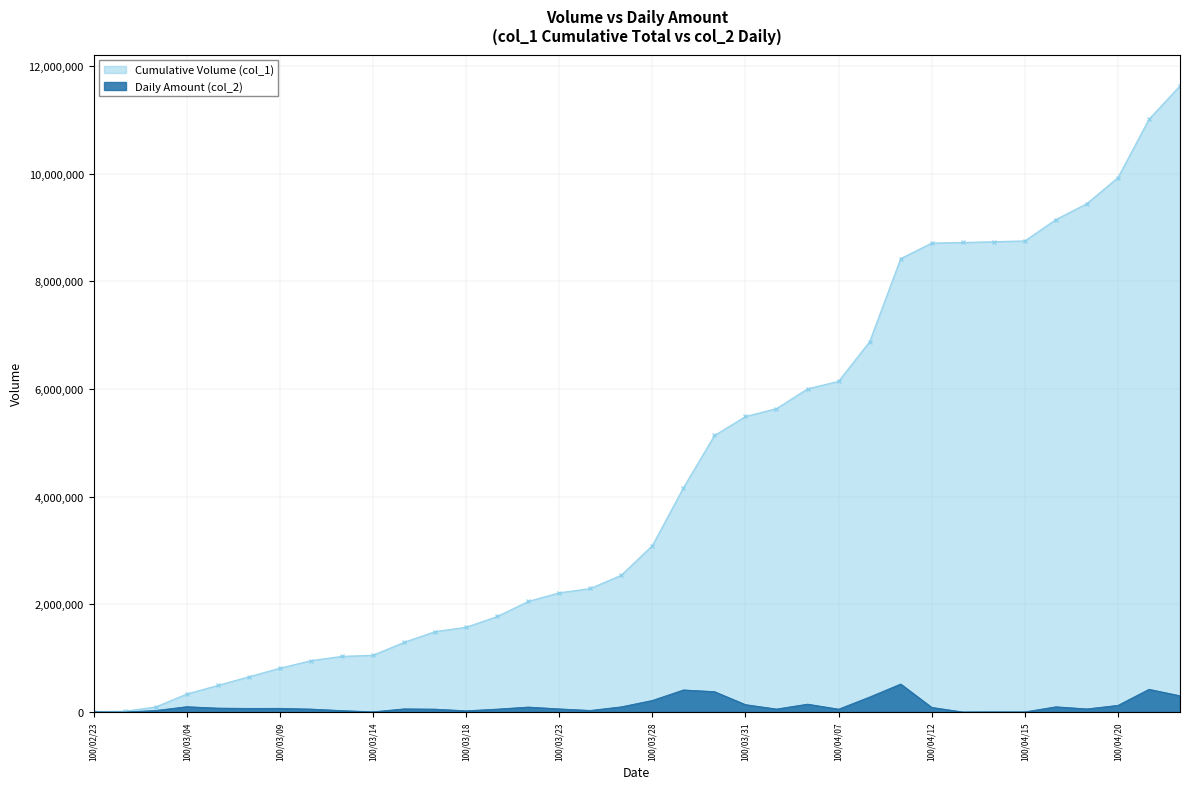

Which series has the largest total across all categories?

Cumulative Volume (col_1)